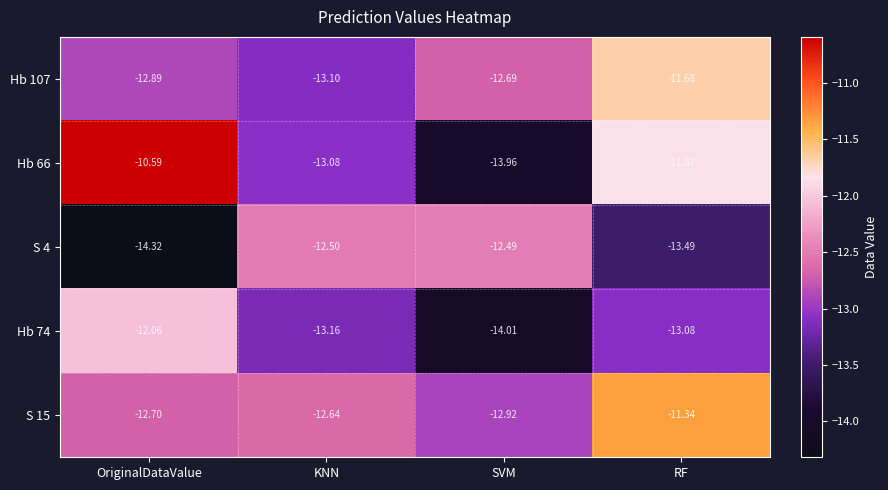

At which category does the chart reach its peak across all series?

OriginalDataValue